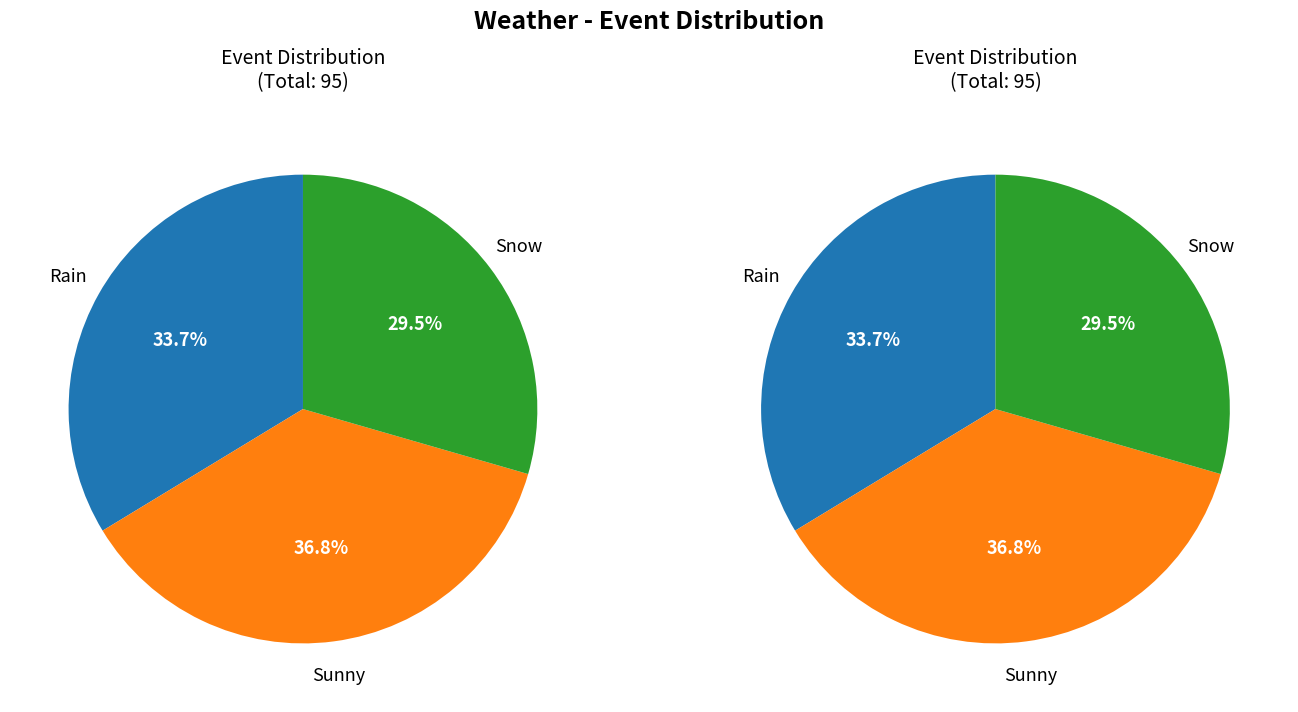

To the nearest percent, what is the combined percentage of Sunny and Snow?

66%